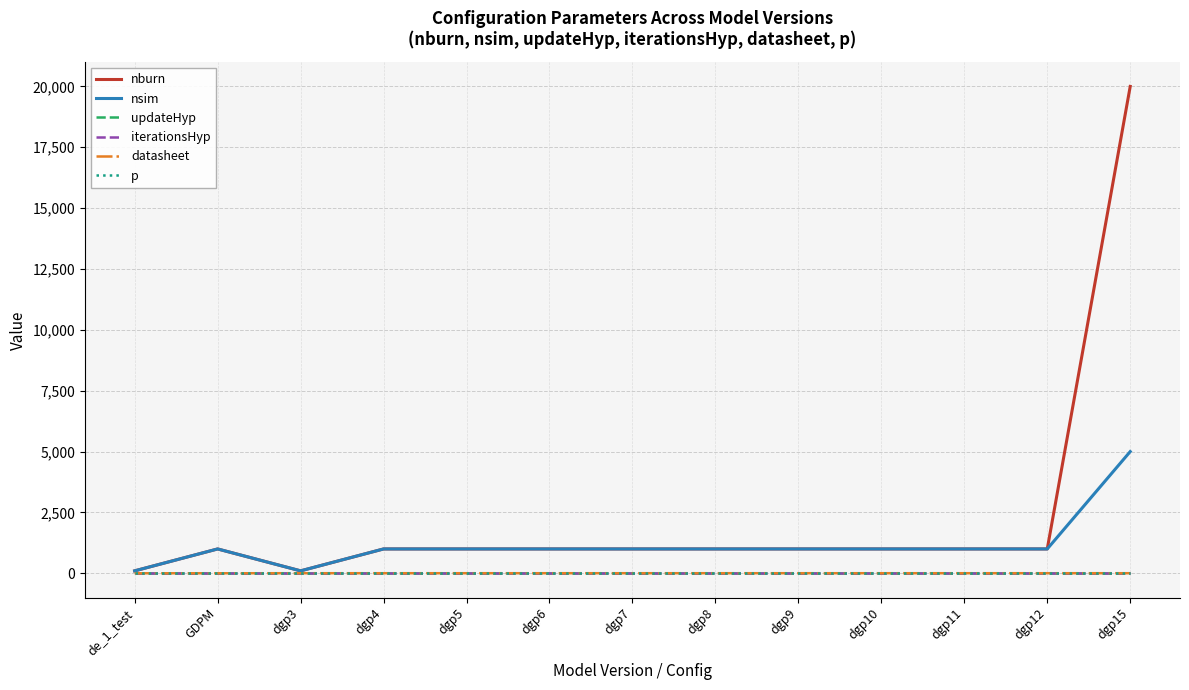

At which category is the sum across all series the highest?

dgp15